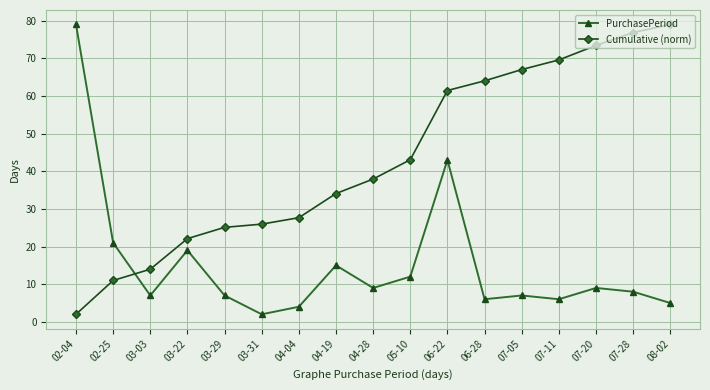

Rank the series at 03-31 from highest to lowest value.

Cumulative (norm), PurchasePeriod